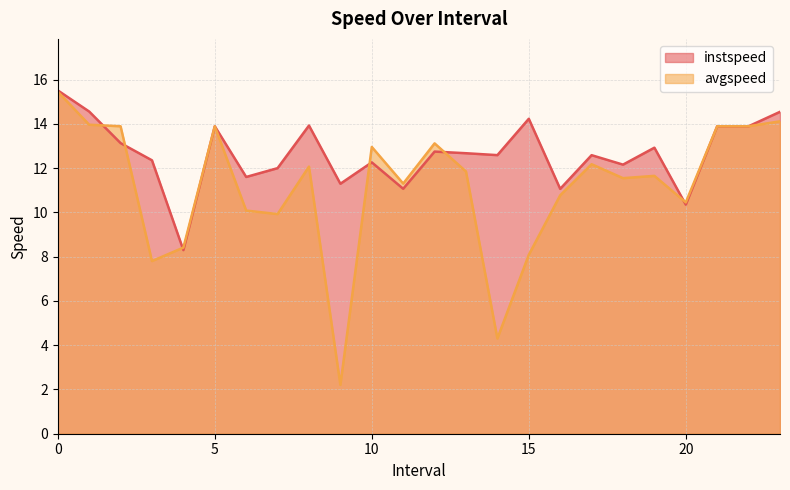

How many series are shown in this chart?

2